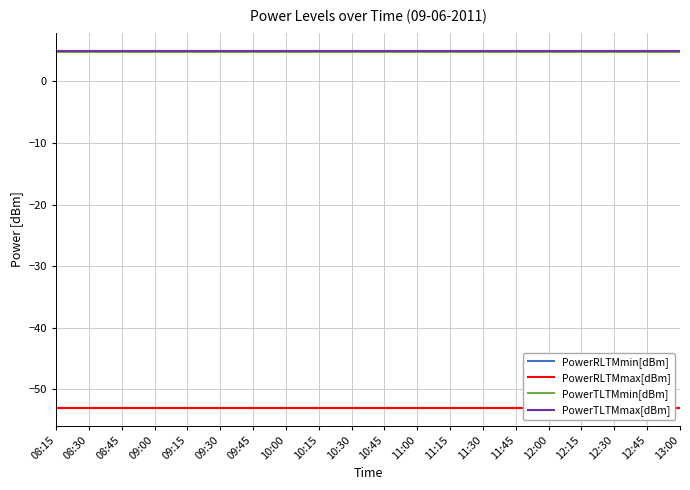

Reading left to right, list all the values displayed in this chart.

PowerRLTMmin[dBm]: 08:15=-53.0	08:30=-53.0	08:45=-53.0	09:00=-53.0	09:15=-53.0	09:30=-53.0	09:45=-53.0	10:00=-53.0	10:15=-53.0	10:30=-53.0	10:45=-53.0	11:00=-53.0	11:15=-53.0	11:30=-53.0	11:45=-53.0	12:00=-53.0	12:15=-53.0	12:30=-53.0	12:45=-53.0	13:00=-53.0
PowerRLTMmax[dBm]: 08:15=-53.0	08:30=-53.0	08:45=-53.0	09:00=-53.0	09:15=-53.0	09:30=-53.0	09:45=-53.0	10:00=-53.0	10:15=-53.0	10:30=-53.0	10:45=-53.0	11:00=-53.0	11:15=-53.0	11:30=-53.0	11:45=-53.0	12:00=-53.0	12:15=-53.0	12:30=-53.0	12:45=-53.0	13:00=-53.0
PowerTLTMmin[dBm]: 08:15=4.8	08:30=4.8	08:45=4.8	09:00=4.8	09:15=4.8	09:30=4.8	09:45=4.8	10:00=4.8	10:15=4.8	10:30=4.8	10:45=4.8	11:00=4.8	11:15=4.8	11:30=4.8	11:45=4.8	12:00=4.8	12:15=4.8	12:30=4.8	12:45=4.8	13:00=4.8
PowerTLTMmax[dBm]: 08:15=5.0	08:30=5.0	08:45=5.0	09:00=5.0	09:15=5.0	09:30=5.0	09:45=5.0	10:00=5.0	10:15=5.0	10:30=5.0	10:45=5.0	11:00=5.0	11:15=5.0	11:30=5.0	11:45=5.0	12:00=5.0	12:15=5.0	12:30=5.0	12:45=5.0	13:00=5.0